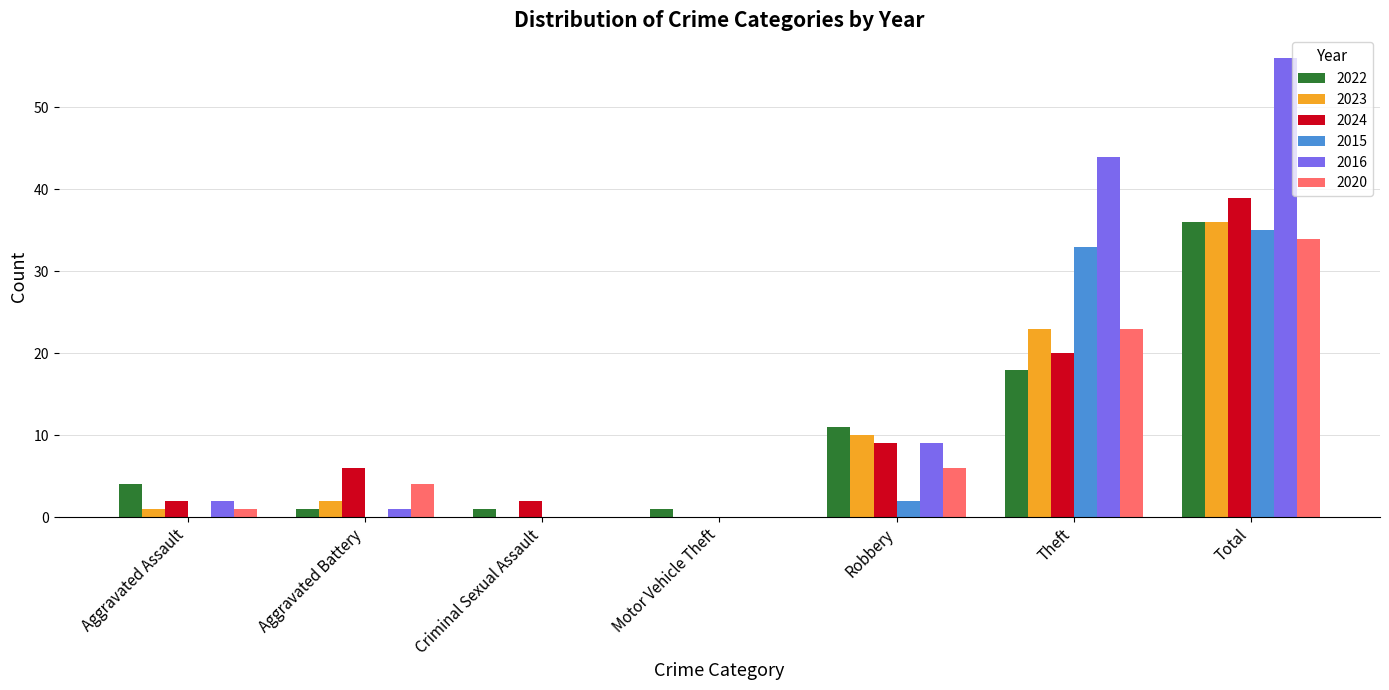

Reading left to right, transcribe all the data shown in this chart.

2022: 4	1	1	1	11	18	36
2023: 1	2	0	0	10	23	36
2024: 2	6	2	0	9	20	39
2015: 0	0	0	0	2	33	35
2016: 2	1	0	0	9	44	56
2020: 1	4	0	0	6	23	34